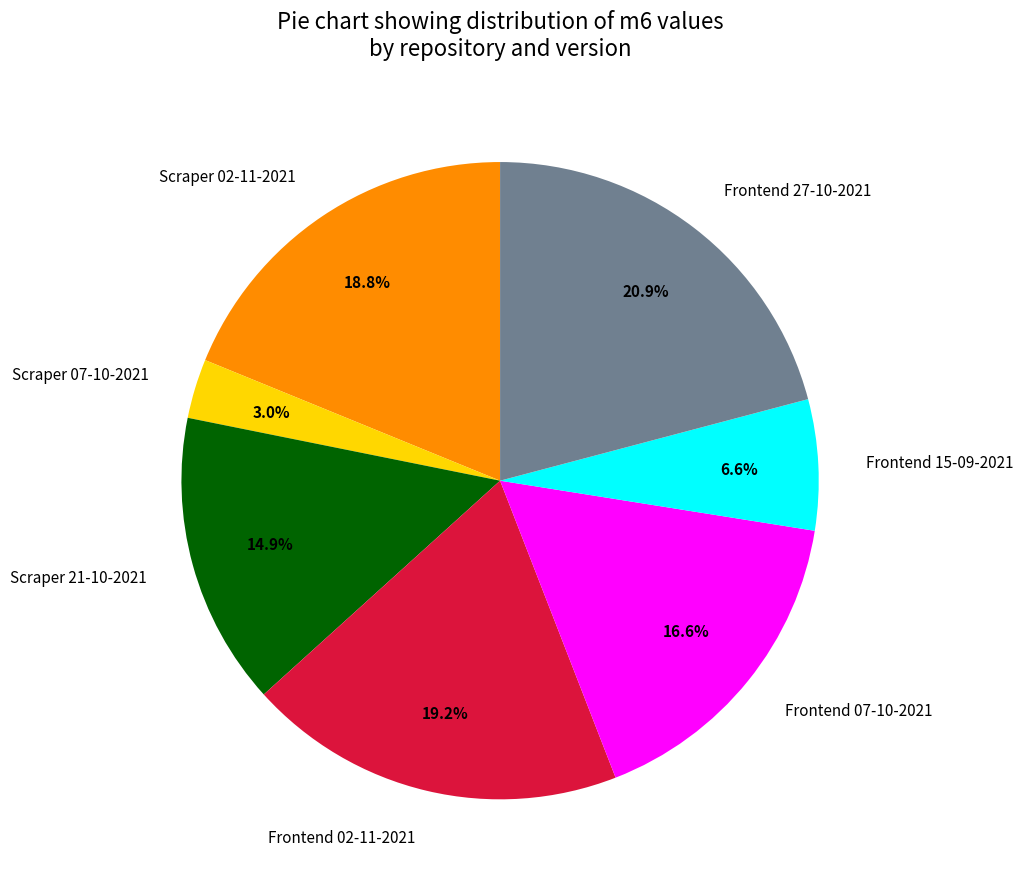

Is it true that Scraper 21-10-2021 is 15% of the pie?

True